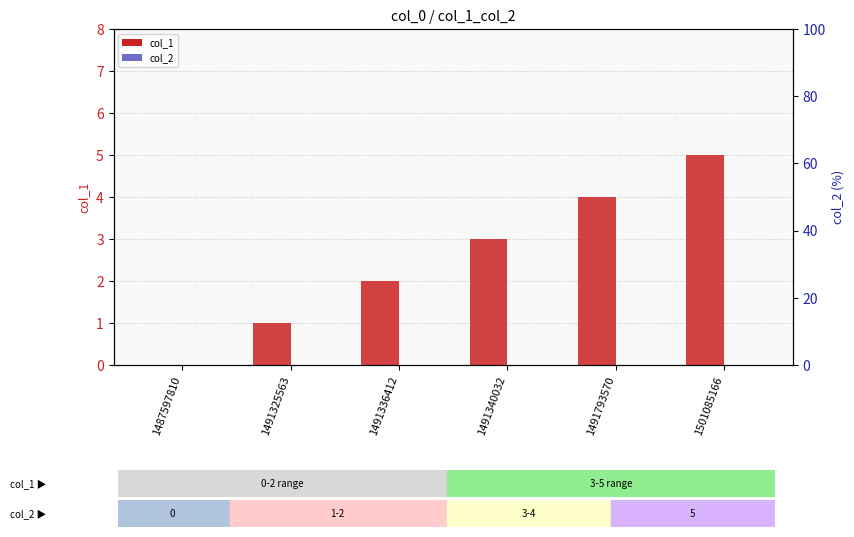

What is the value of the col_1 bar at the 2nd from the left?

1